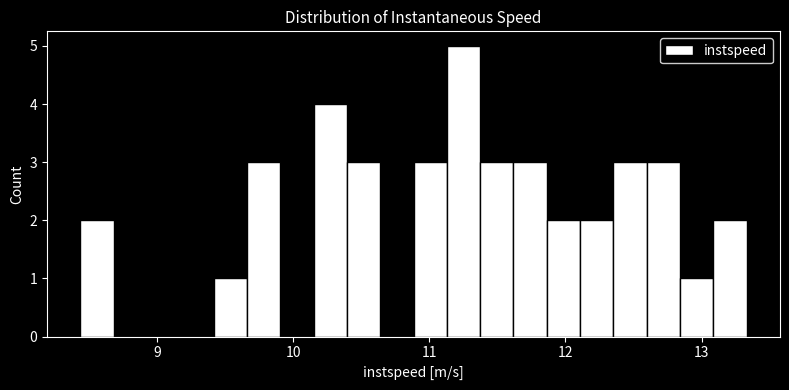

Around what value on the x-axis is the tallest bar? Give the approximate position of its centre, as read against the axis.

11.3